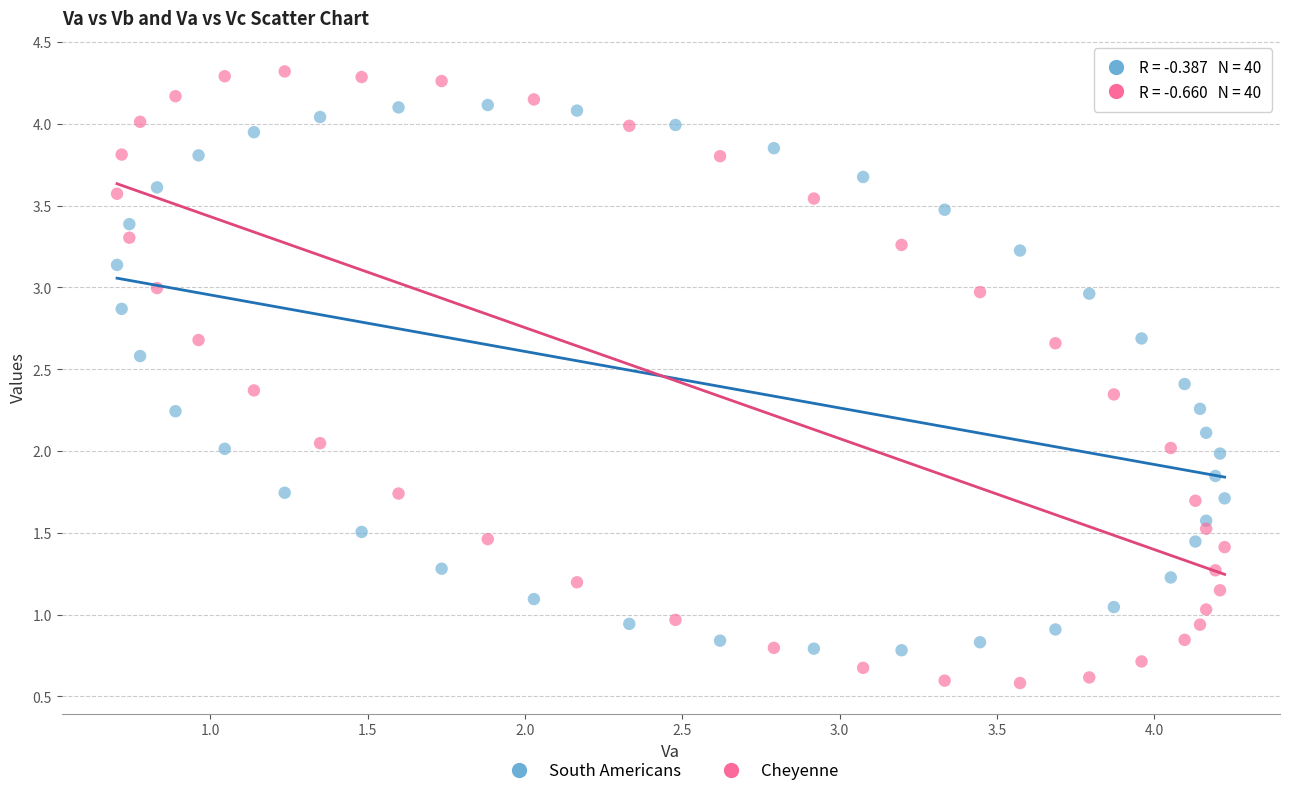

Which series has the widest spread of Y values?

Cheyenne